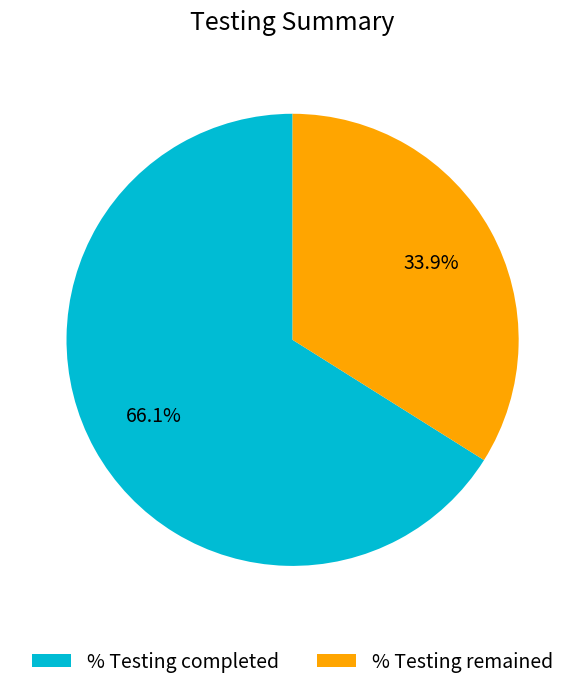

The % Testing completed slice represents 57% of the pie. True or false?

False